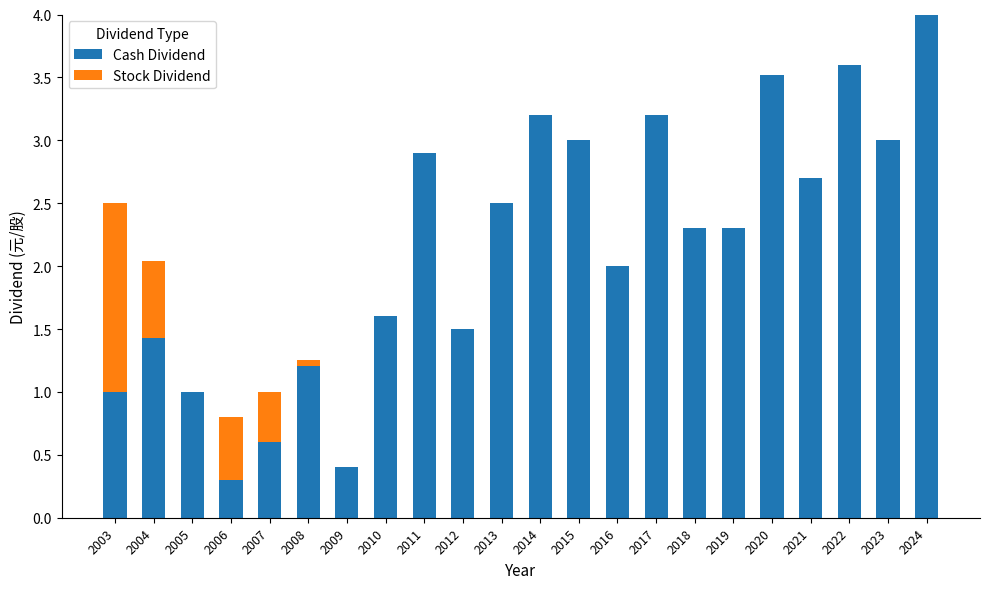

True or false: Cash Dividend has a value of 1.3 at 2011.

False